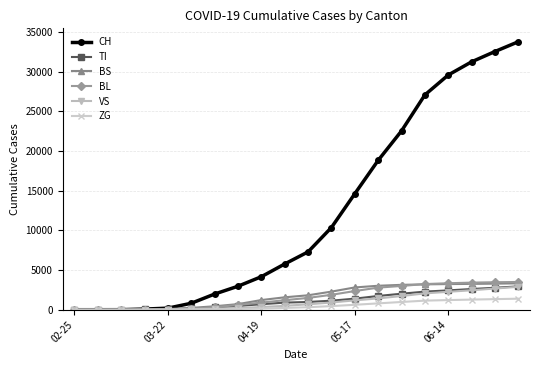

Which series has the largest range (max minus min)?

CH